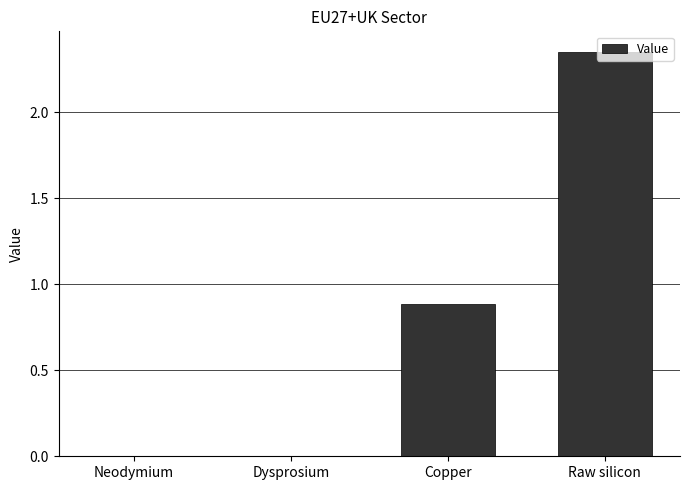

The chart shows a value of 0.0 at Dysprosium. True or false?

True